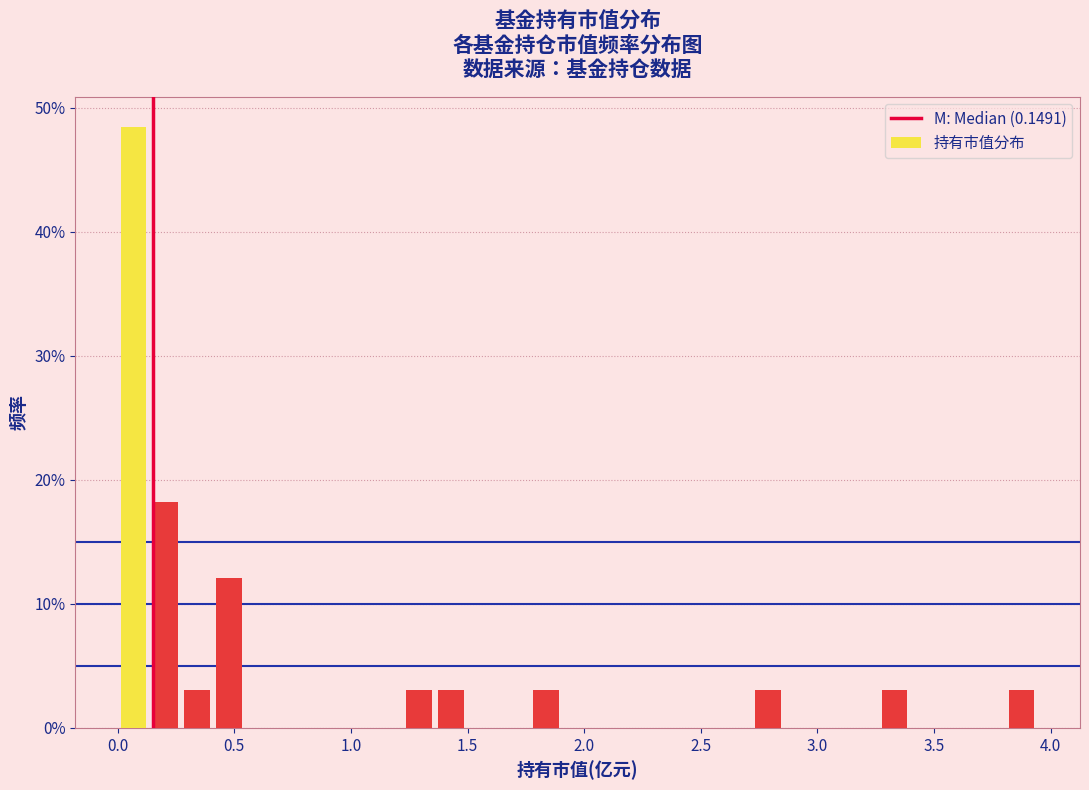

Around what value on the x-axis is the tallest bar? Give the approximate position of its centre, as read against the axis.

0.05